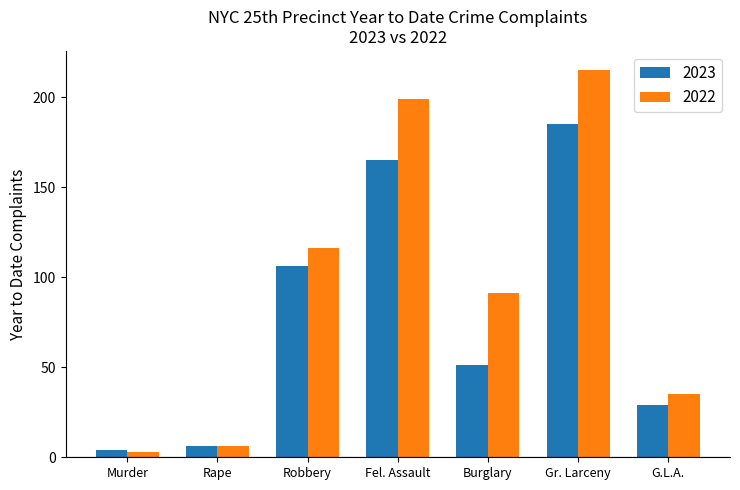

At which label does 2022 first exceed 91?

Robbery